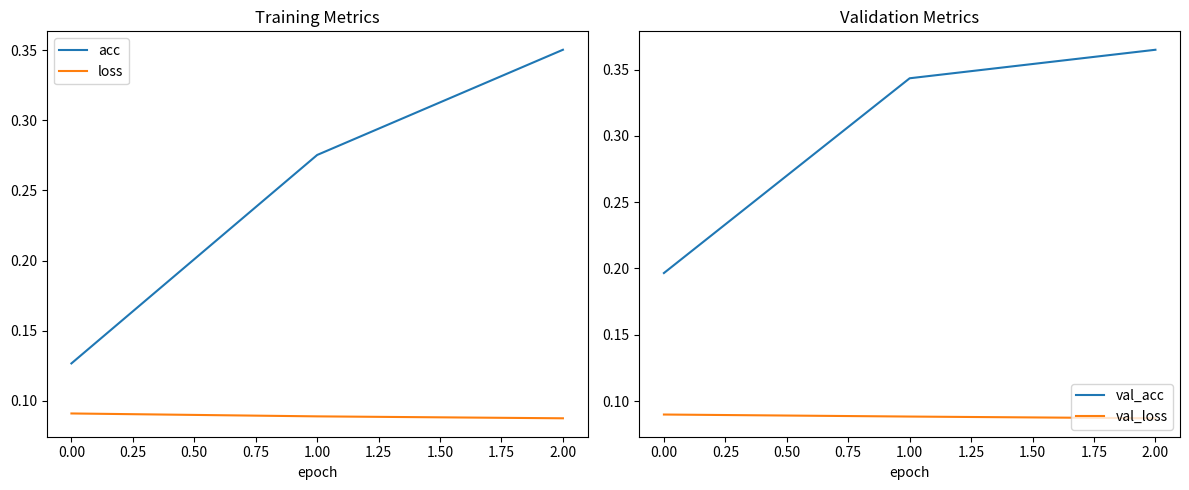

At which label does acc reach its peak?

2.00